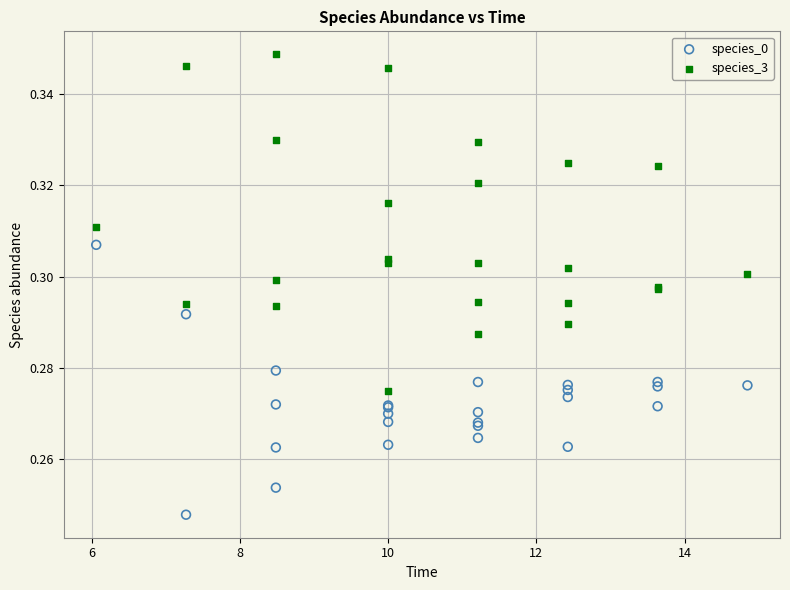

What is the X range (max minus min) for the scatter plot?

8.8